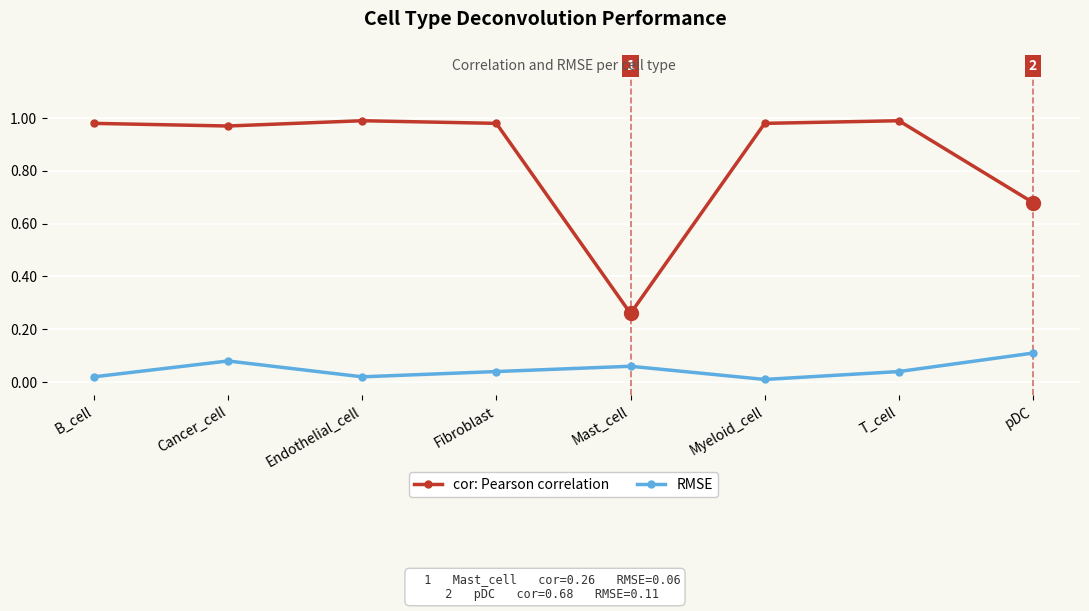

What is the sum of all RMSE values?

0.4